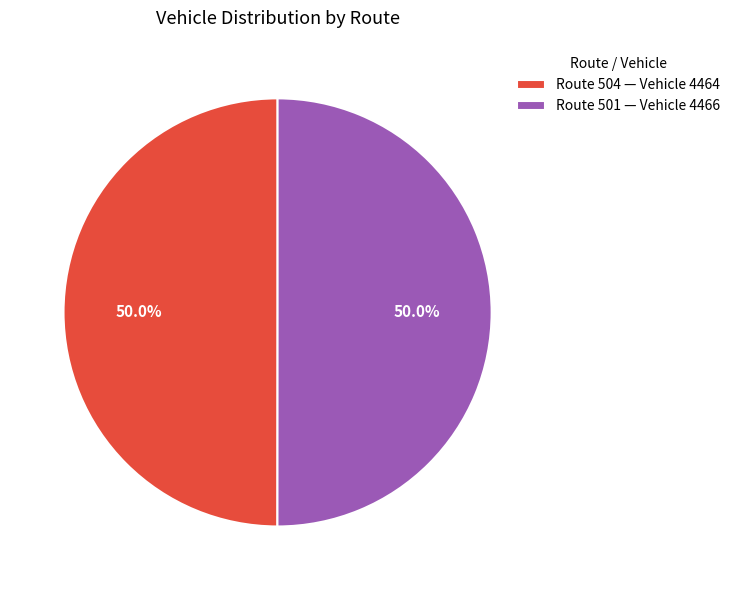

How much of the chart is everything except Route 501 — Vehicle 4466?

50.0%